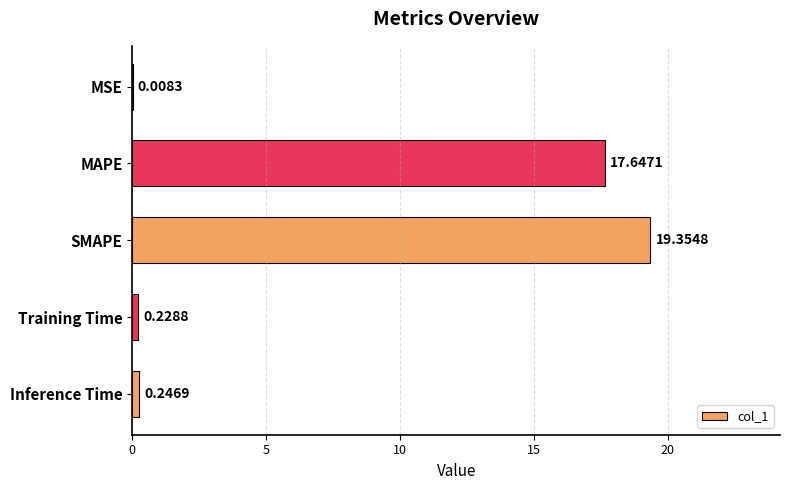

What is the sum of the values at SMAPE and MSE?

19.4